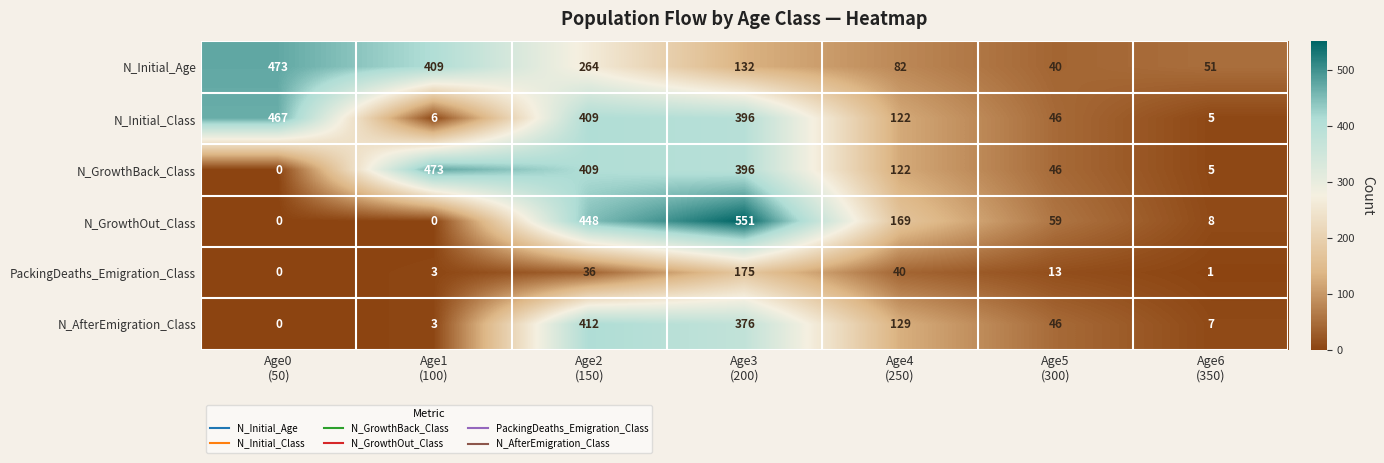

How many data points does each series have?

7